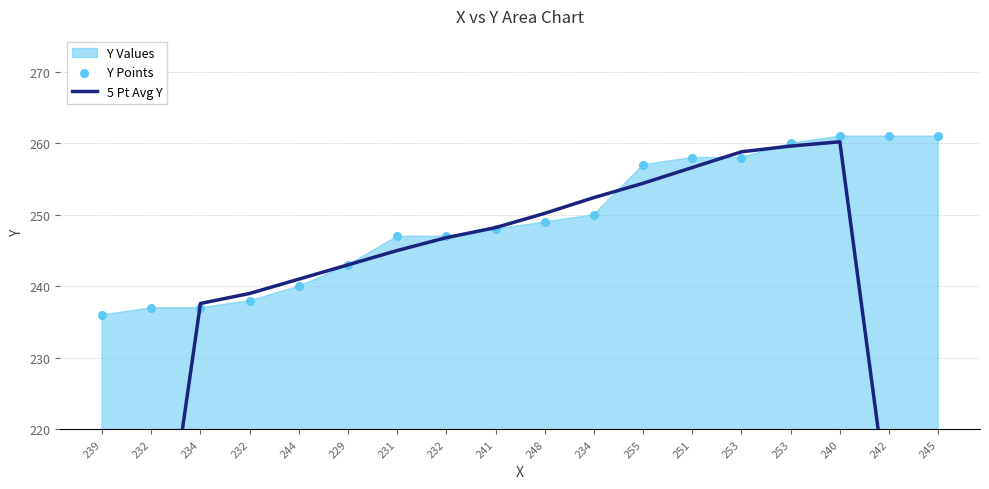

Which series has the largest Y range (max minus min)?

5 Pt Avg Y